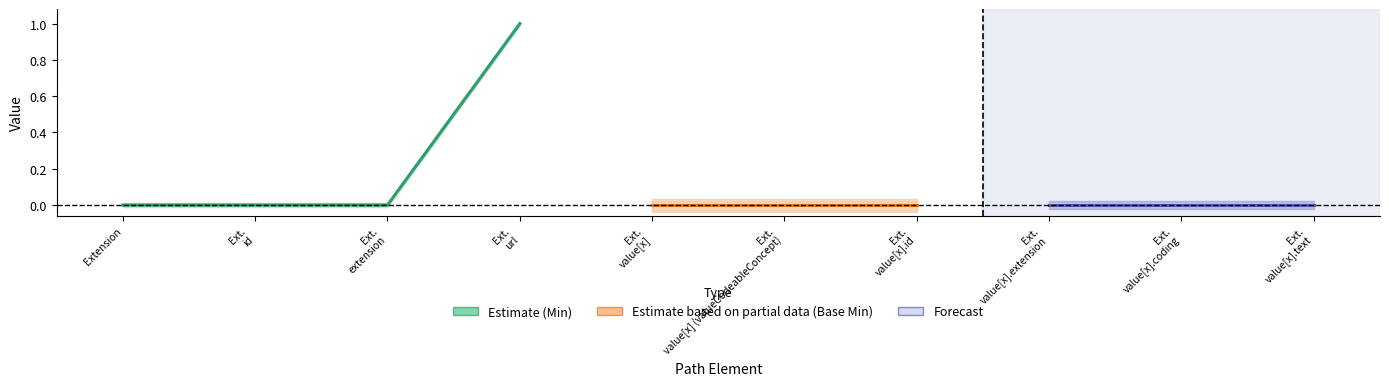

True or false: Min has a value of 0 at Extension.extension.

True